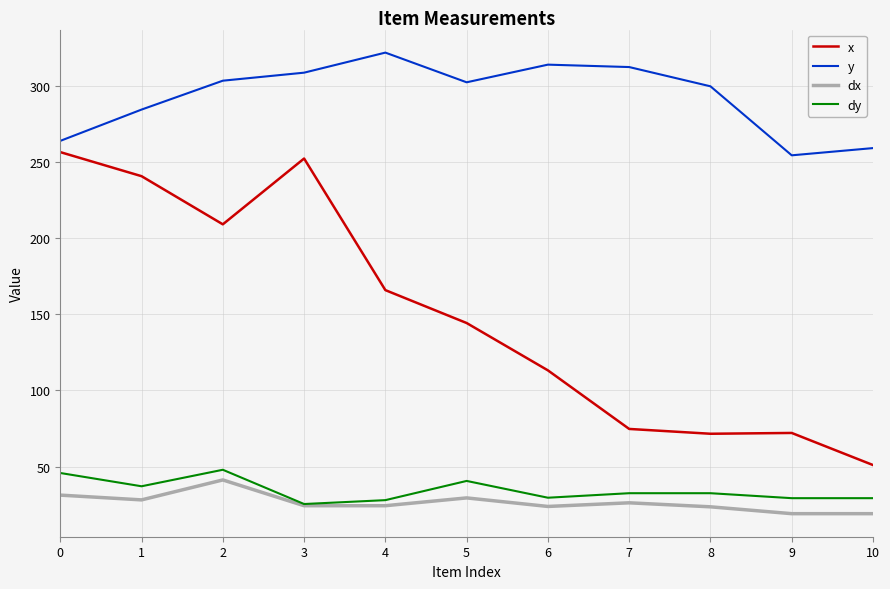

Is the value of y at 9 greater than the value of x at 5?

Yes